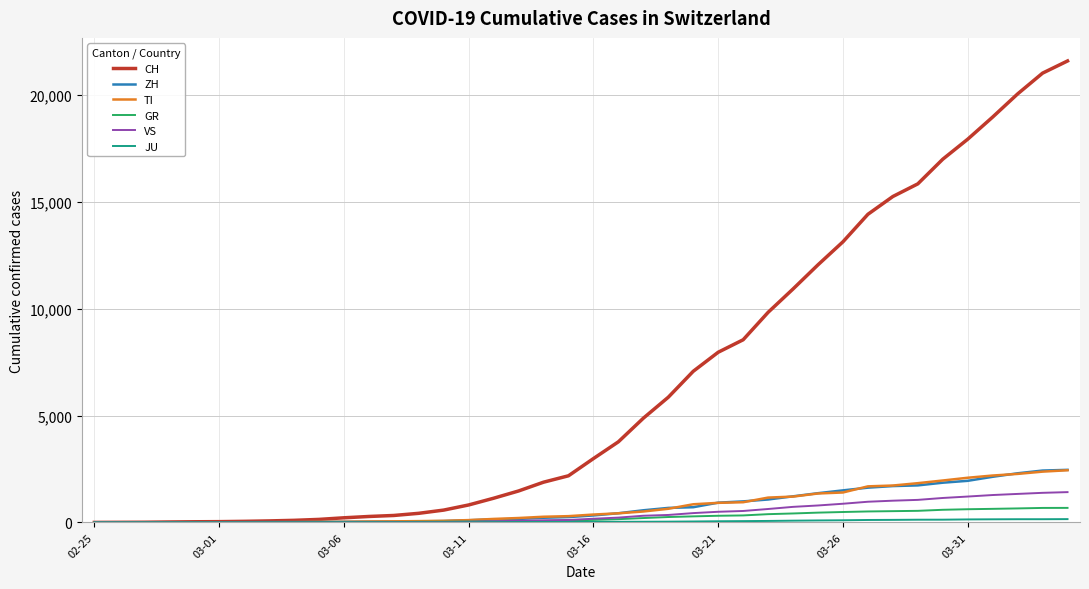

What is the highest value of the VS series?

1418